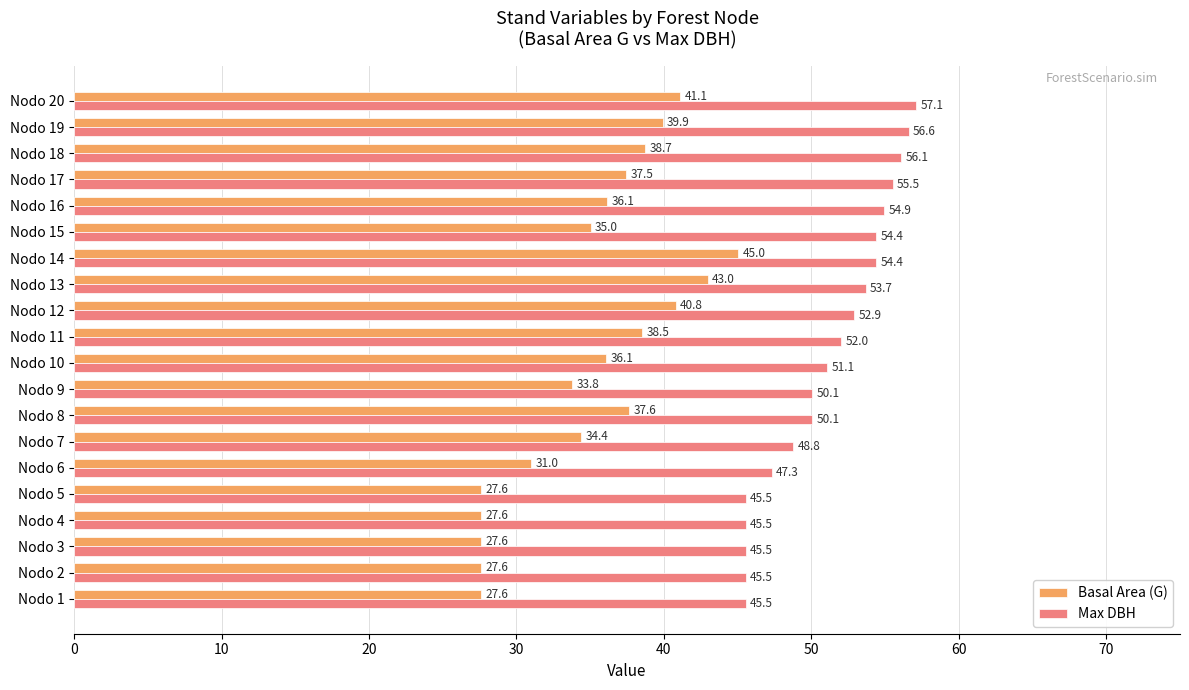

What are all the series names shown in the legend?

Basal Area (G), Max DBH